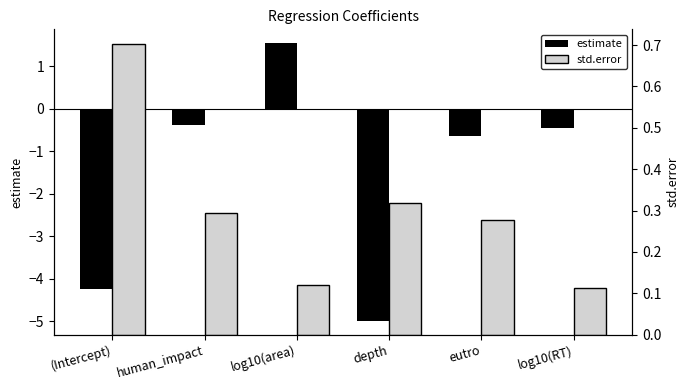

What position from the left is depth?

4